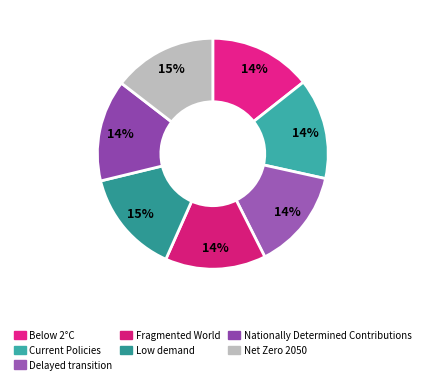

Is it true that Delayed transition is 21% of the pie?

False